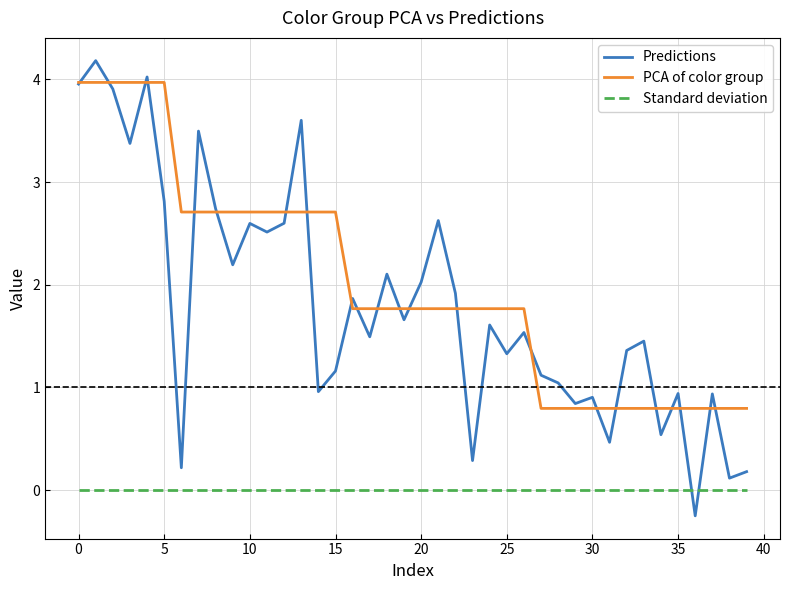

What is the average value of the PCA of color group series?

2.0